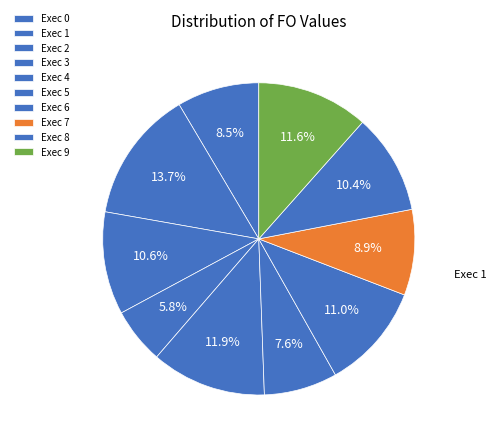

Rank the categories by value from highest to lowest.

1, 4, 9, 6, 2, 8, 7, 0, 5, 3